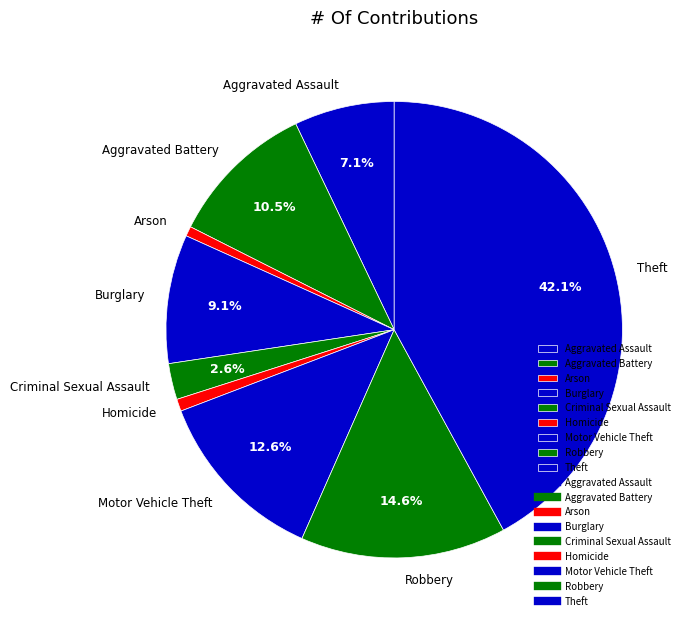

To the nearest percent, what is the difference between the Burglary and Motor Vehicle Theft slice percentages?

3%